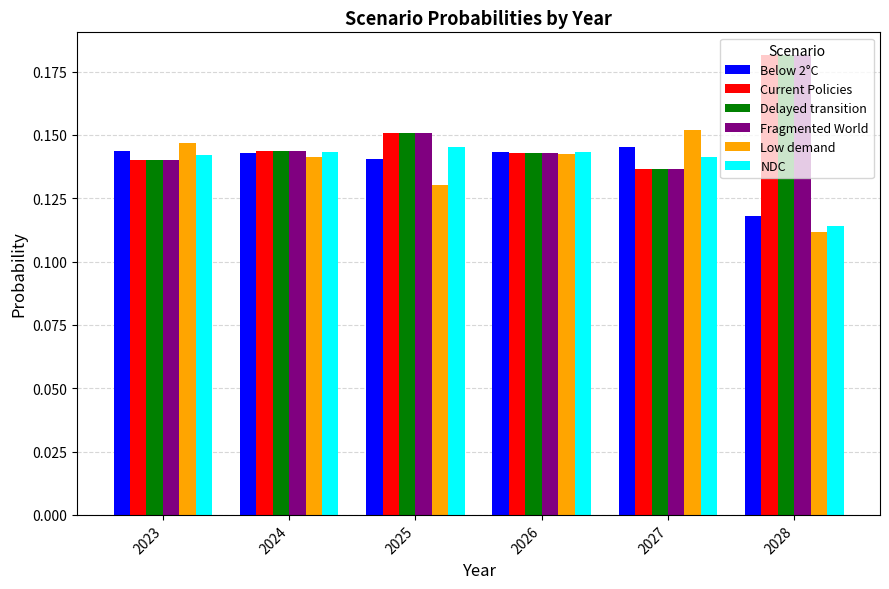

The value of Fragmented World at 2023 is 0.2. True or false?

False